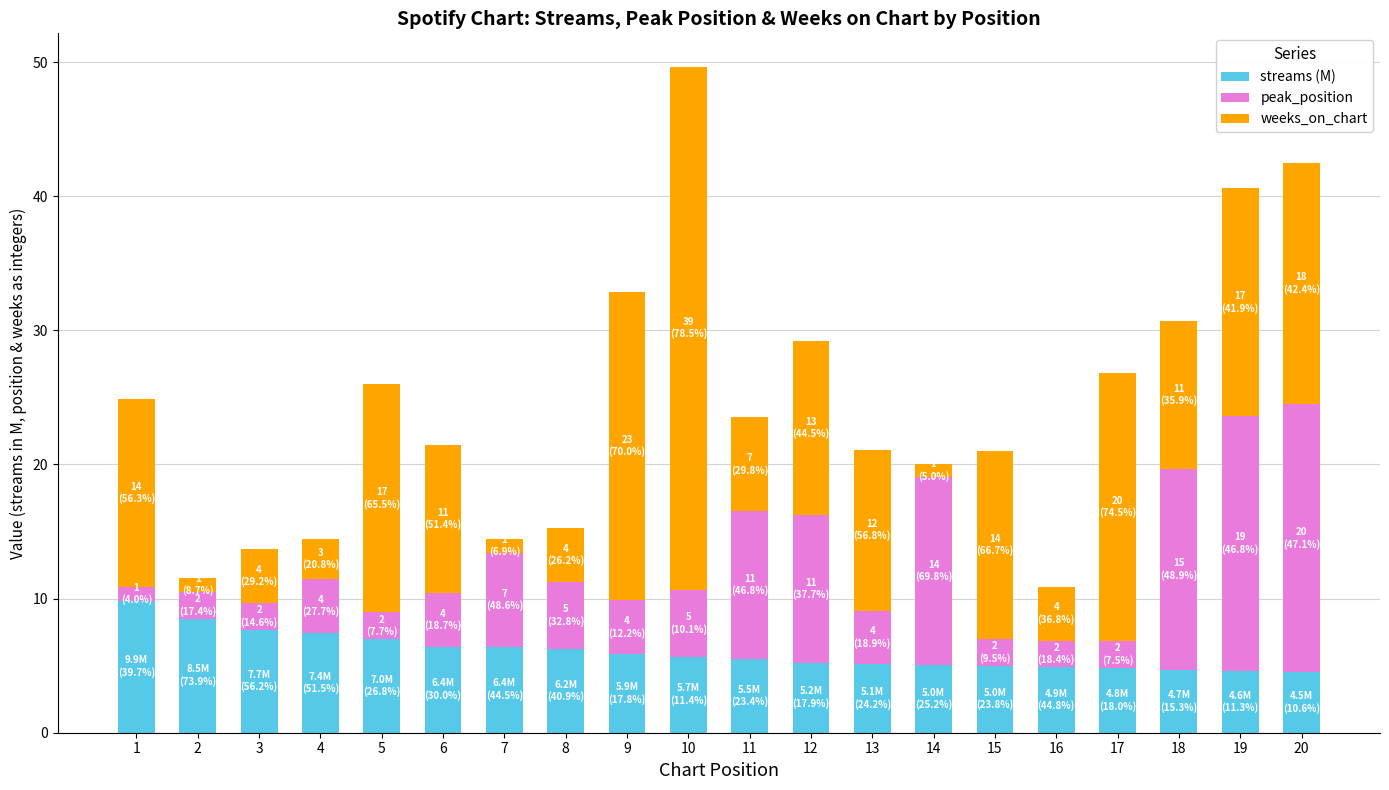

Is it true that streams (M) equals 3.0 at 7?

False